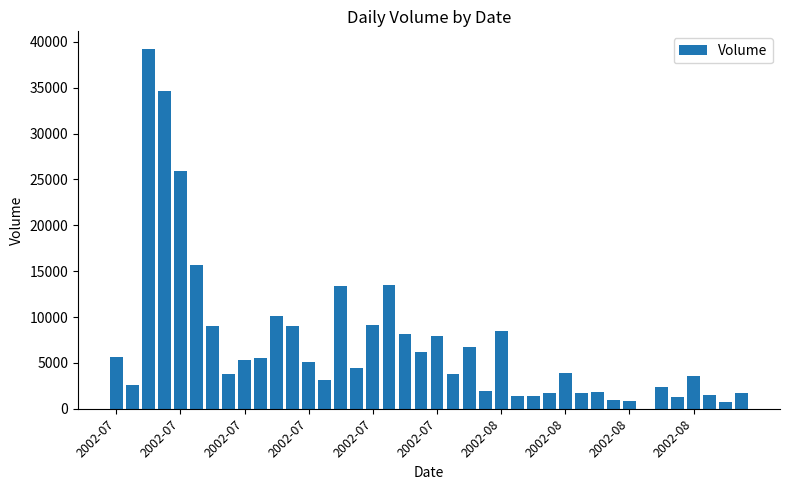

What is the greatest value displayed?

39195